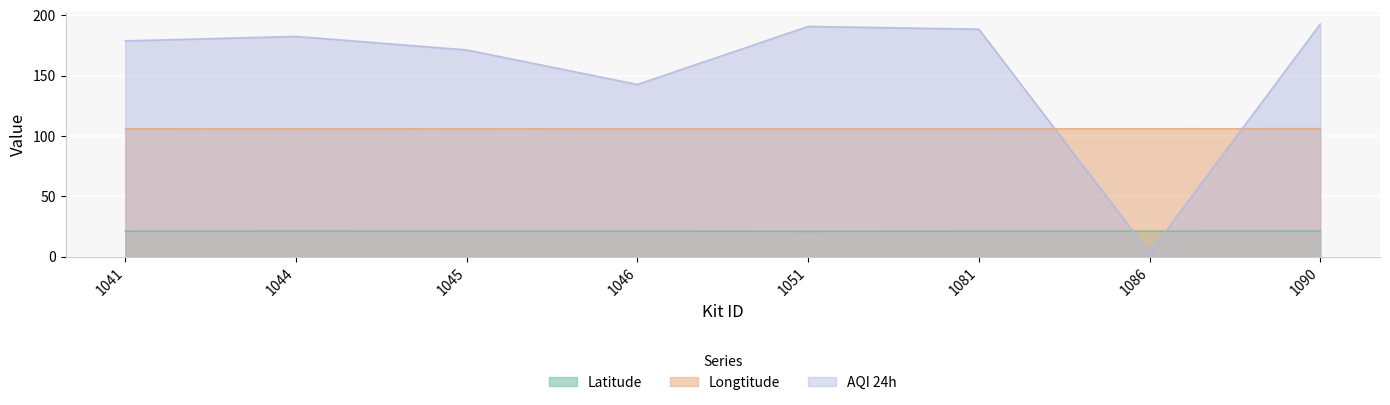

What is the difference between the maximum and minimum values in the AQI 24h series?

189.7